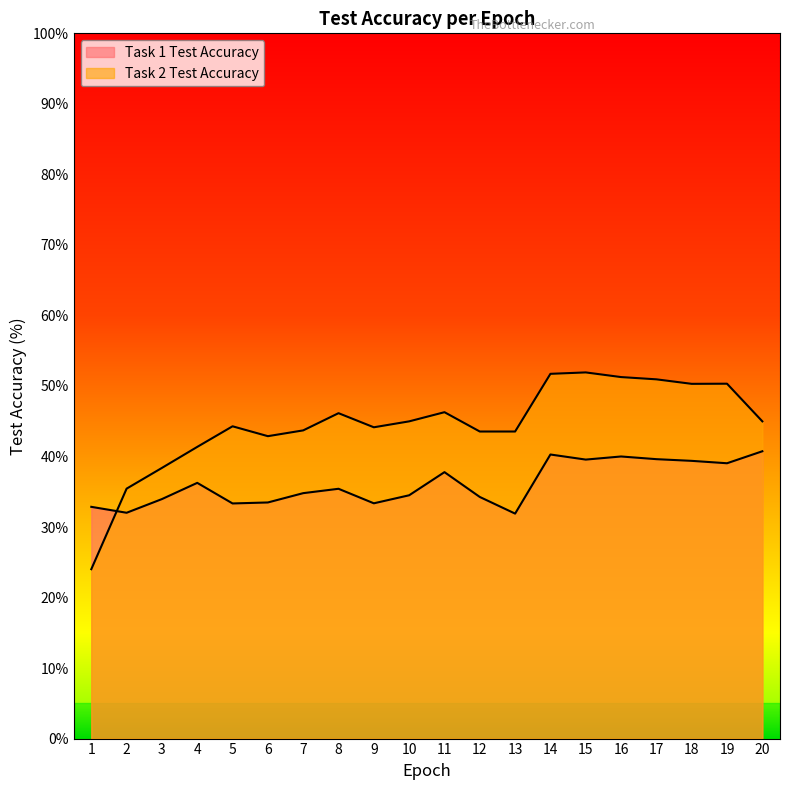

How many lines are shown in the chart?

2